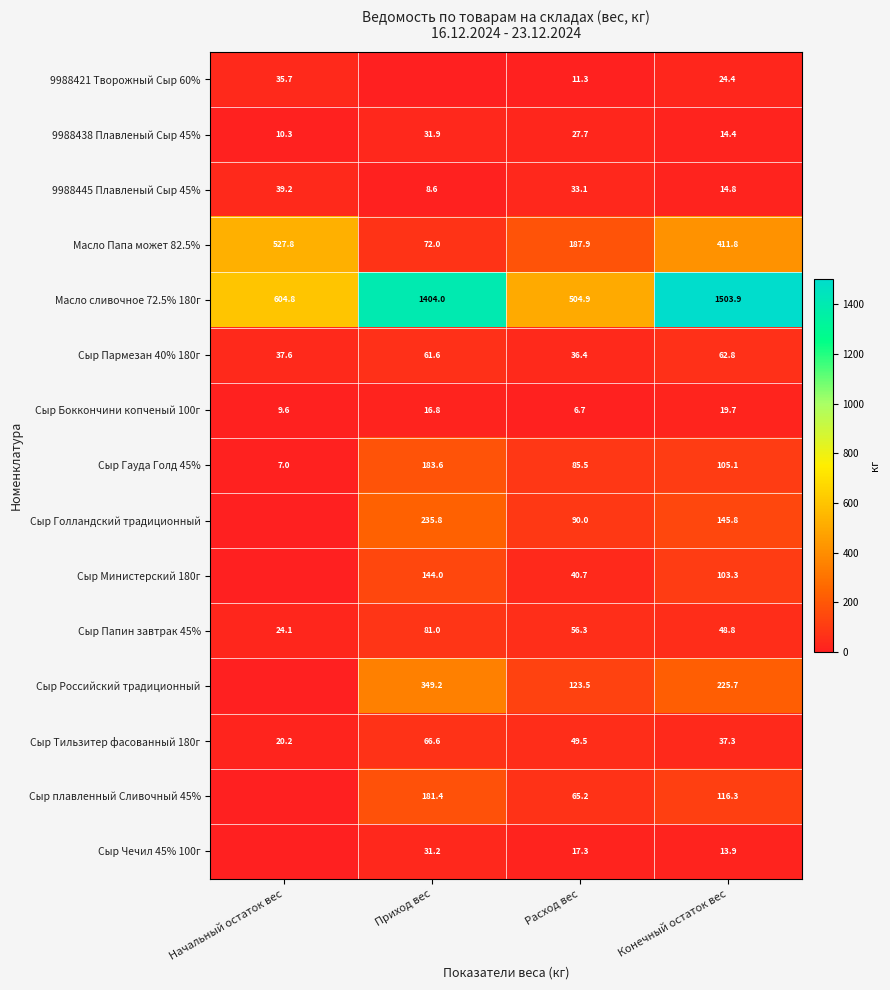

Rank the series at Конечный остаток вес from highest to lowest value.

Масло сливочное 72.5% 180г, Масло Папа может 82.5%, Сыр Российский традиционный, Сыр Голландский традиционный, Сыр плавленный Сливочный 45%, Сыр Гауда Голд 45%, Сыр Министерский 180г, Сыр Пармезан 40% 180г, Сыр Папин завтрак 45%, Сыр Тильзитер фасованный 180г, 9988421 Творожный Сыр 60%, Сыр Боккончини копченый 100г, 9988445 Плавленый Сыр 45%, 9988438 Плавленый Сыр 45%, Сыр Чечил 45% 100г